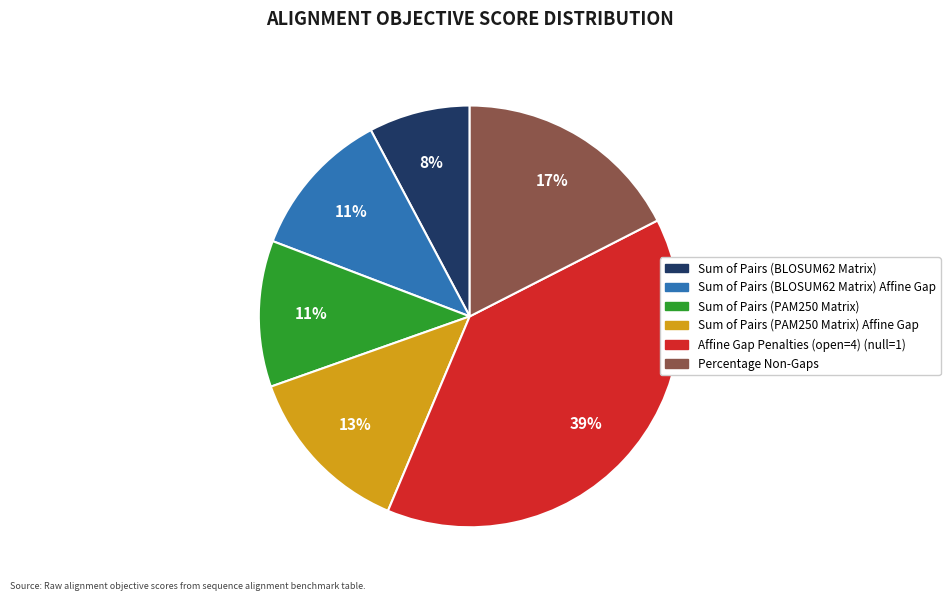

How many segments does this pie chart have?

6